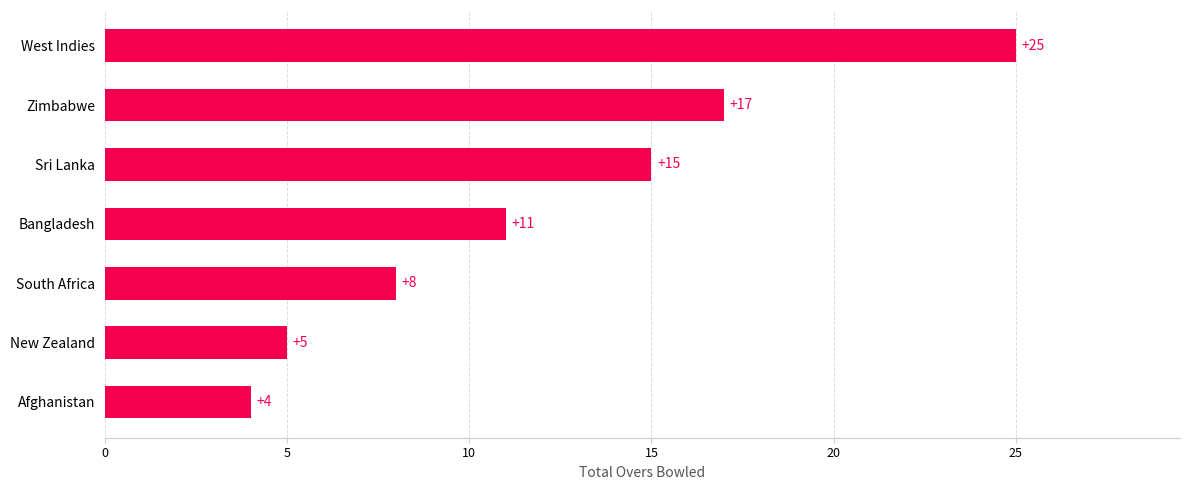

True or false: the data shows 23 at Sri Lanka.

False